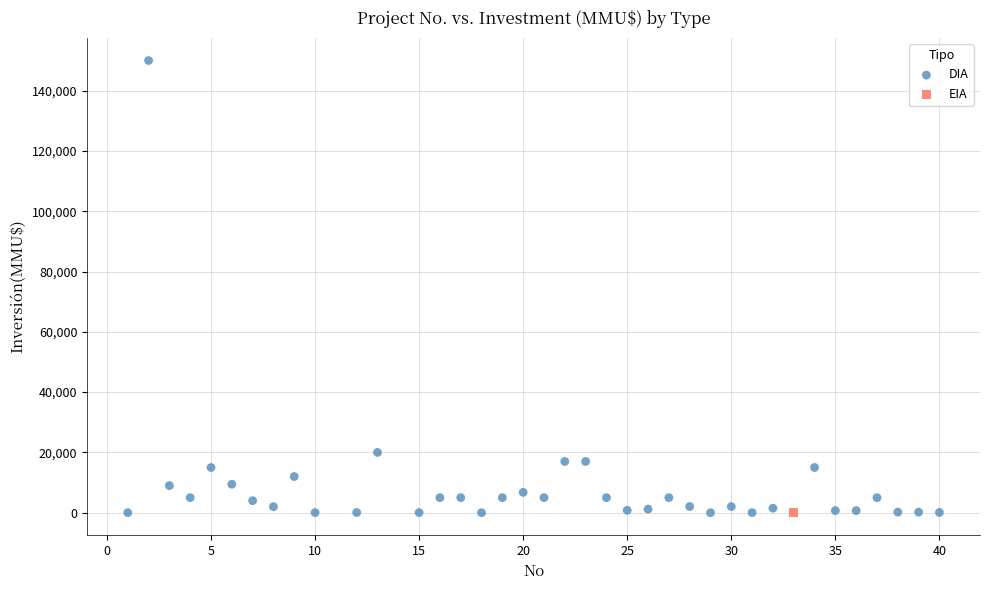

What are all the series names shown in the legend?

DIA, EIA